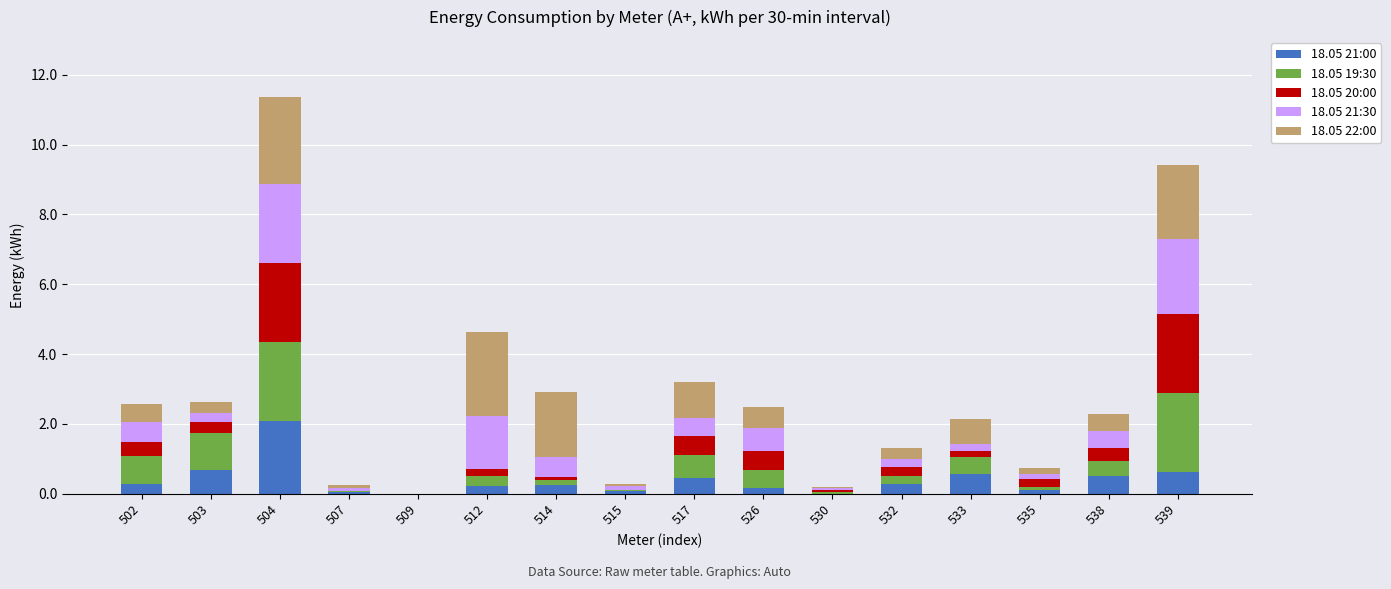

At which category is the sum across all series the highest?

504